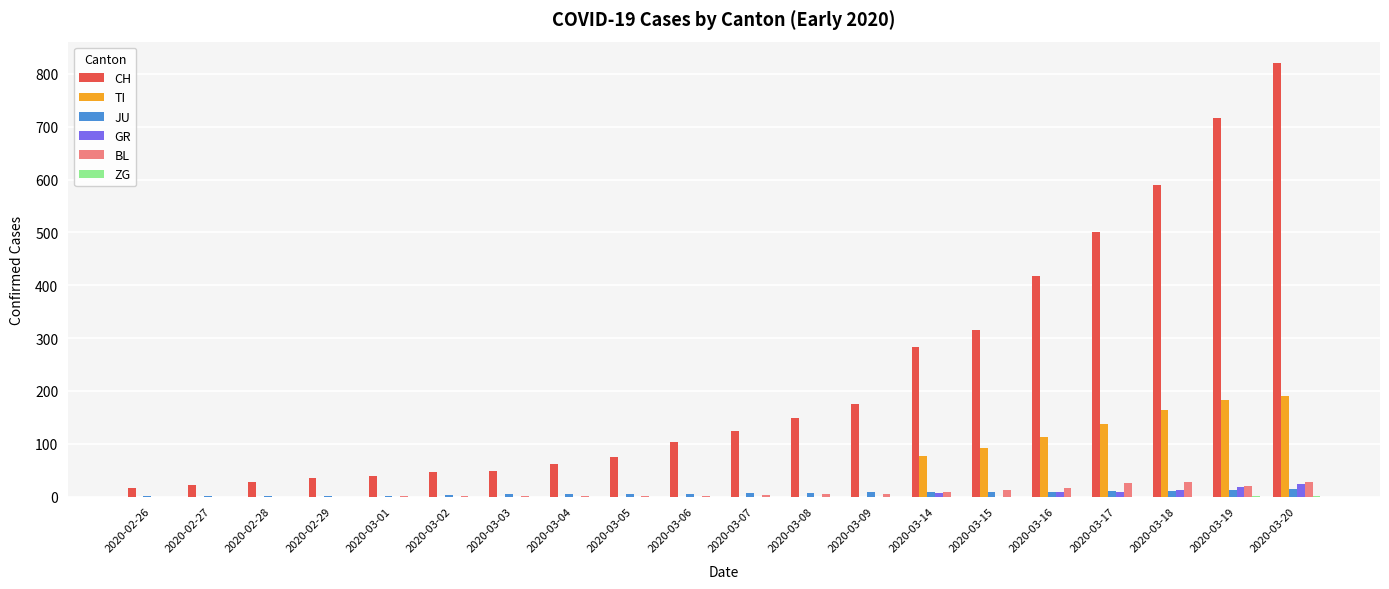

Count the TI values in the range 0 to 112.

16